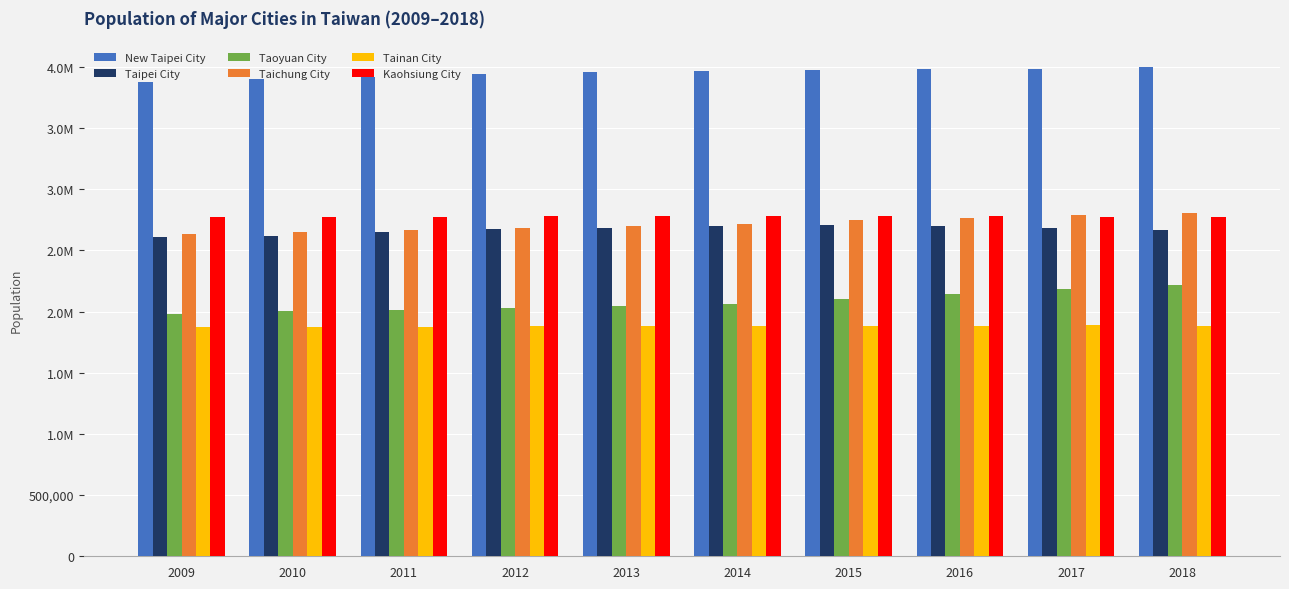

What is the difference between the second highest and second lowest values in the Tainan City series?

10627